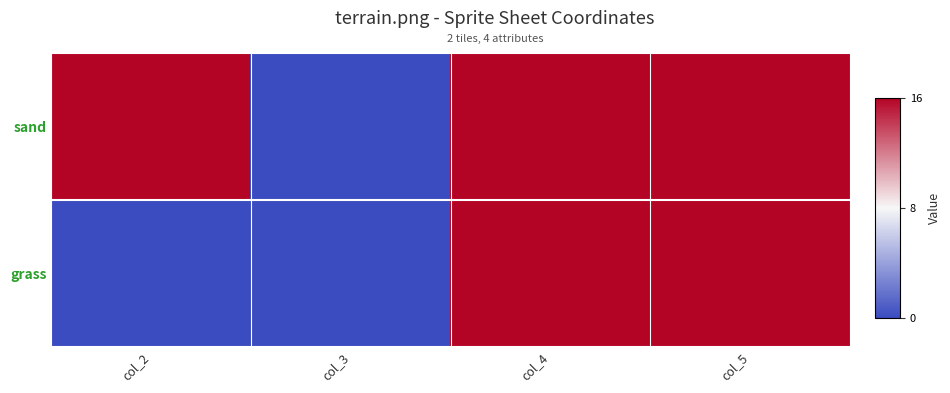

At col_4, list the series in order from smallest to largest.

grass, sand